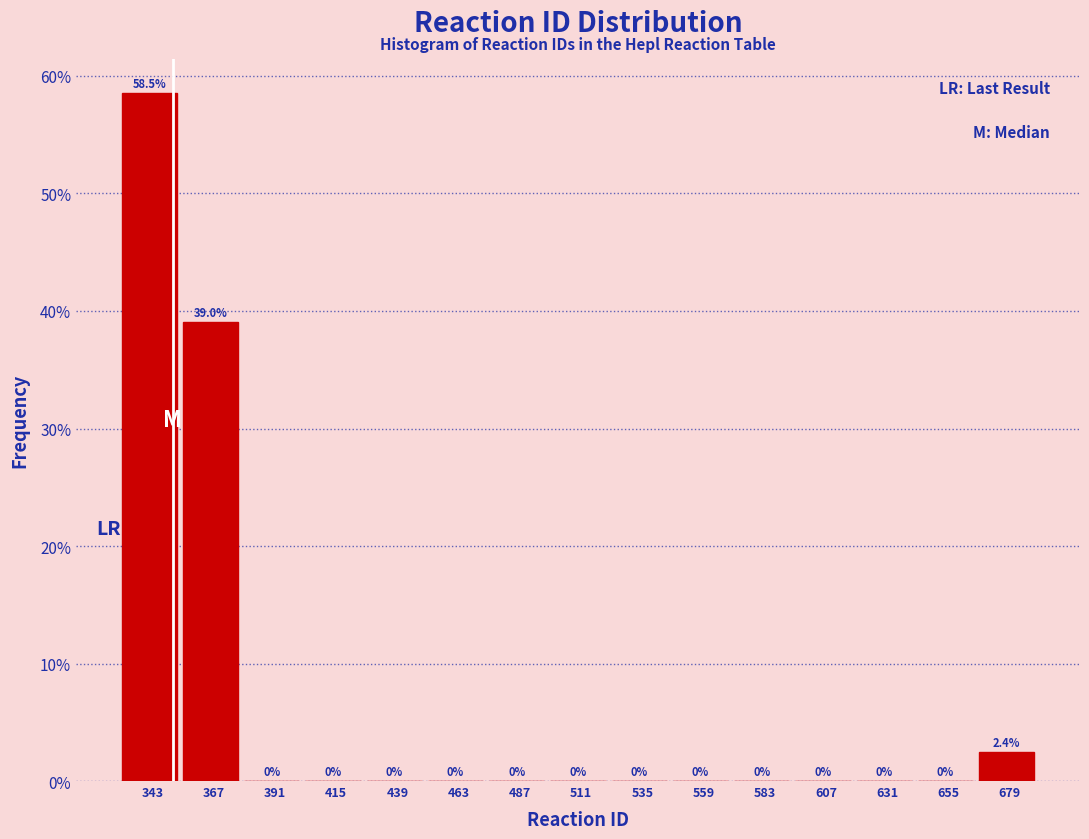

Reading left to right, transcribe this chart: for each bar, give the range it covers on the x-axis and its height. The bar edges are not printed on the chart, so give them approximately, as read against the axis.

331 to 355: 58.5
355 to 379: 39.0
379 to 403: 0.0
403 to 427: 0.0
427 to 451: 0.0
451 to 475: 0.0
475 to 499: 0.0
499 to 523: 0.0
523 to 547: 0.0
547 to 571: 0.0
571 to 595: 0.0
595 to 619: 0.0
619 to 643: 0.0
643 to 667: 0.0
667 to 691: 2.4